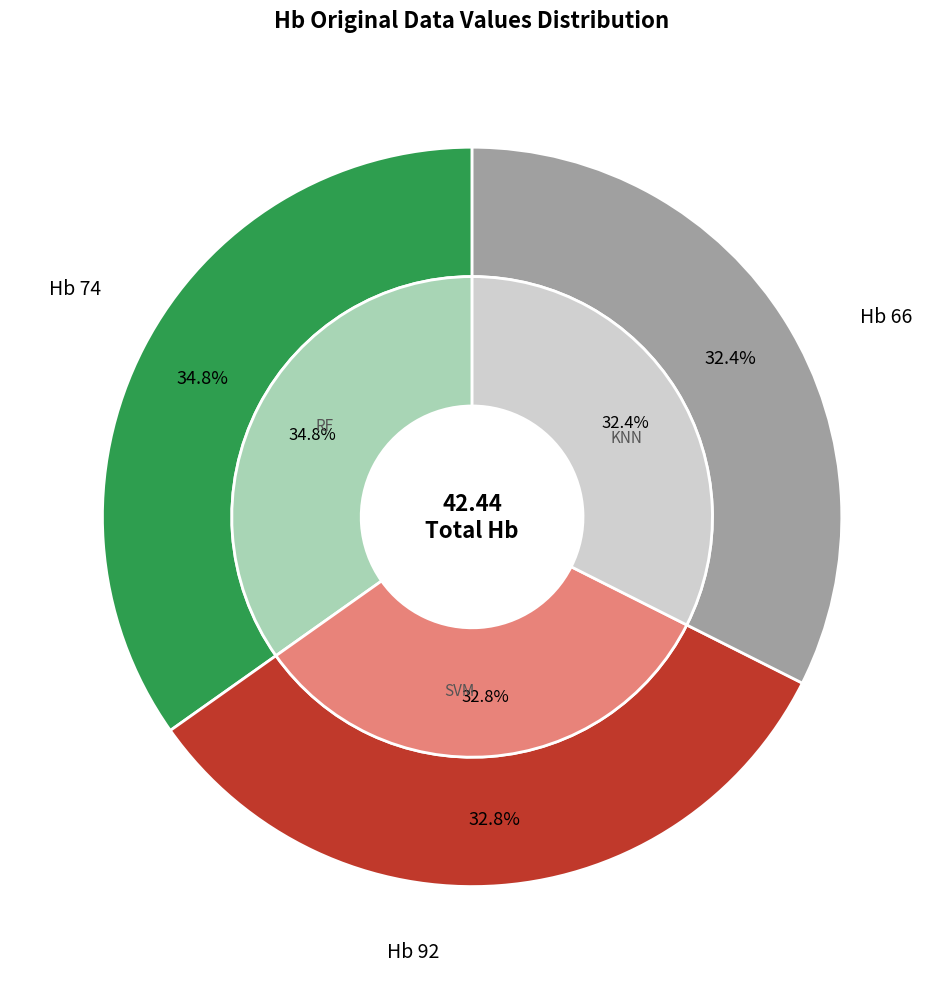

How many slices are in this pie chart?

3